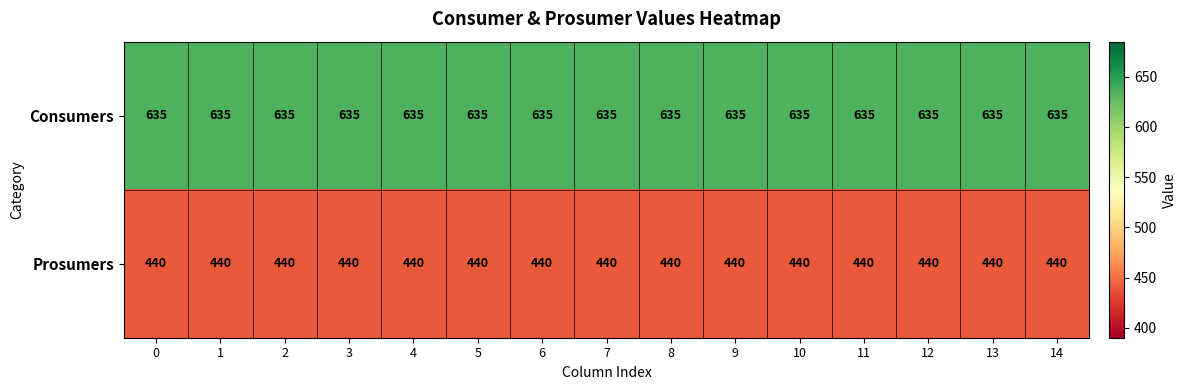

True or false: Prosumers has a value of 152 at 13.

False